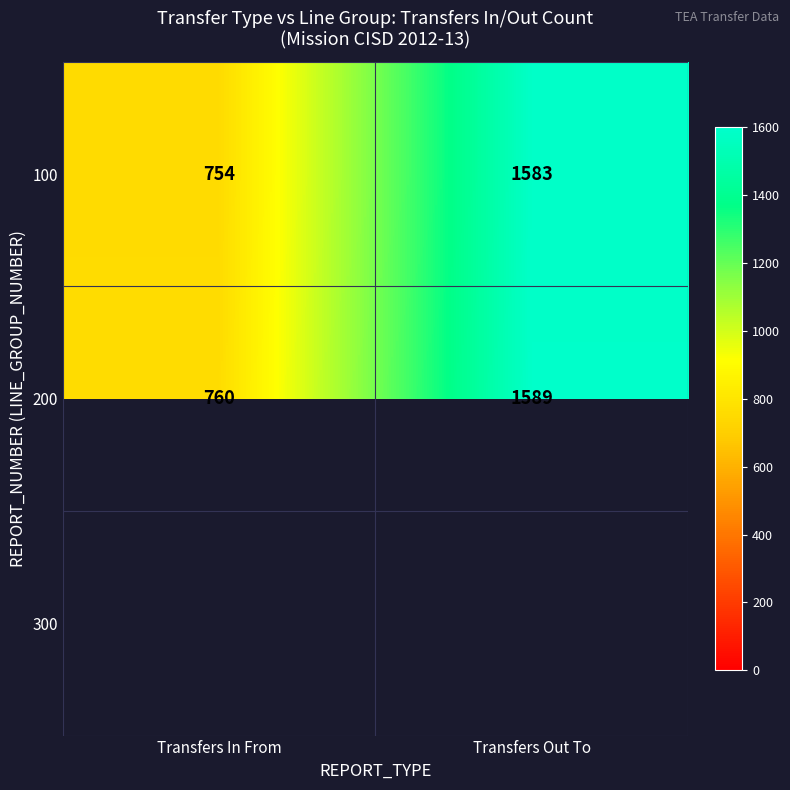

The value of 100 at Transfers Out To is 624.5. True or false?

False